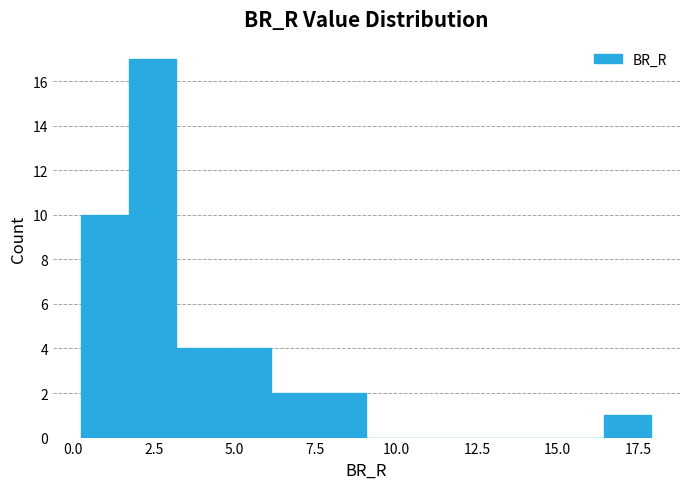

Around what value on the x-axis is the tallest bar? Give the approximate position of its centre, as read against the axis.

2.5